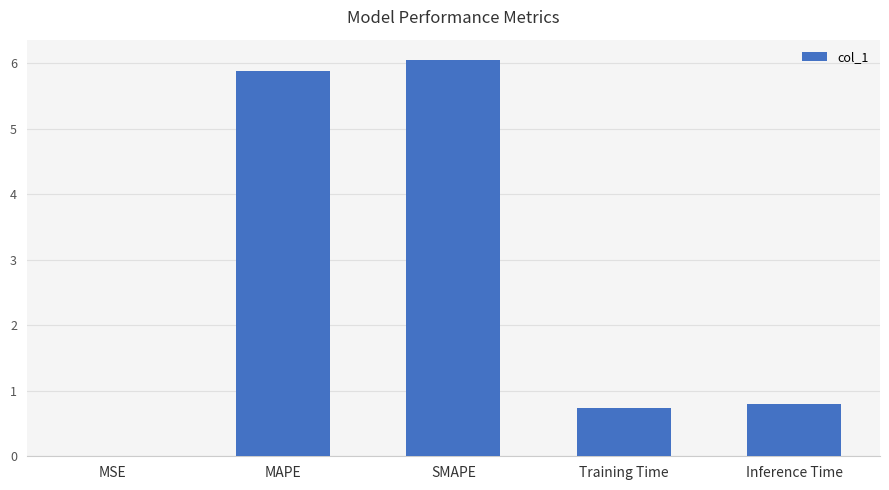

The value at Inference Time is 1.1. True or false?

False